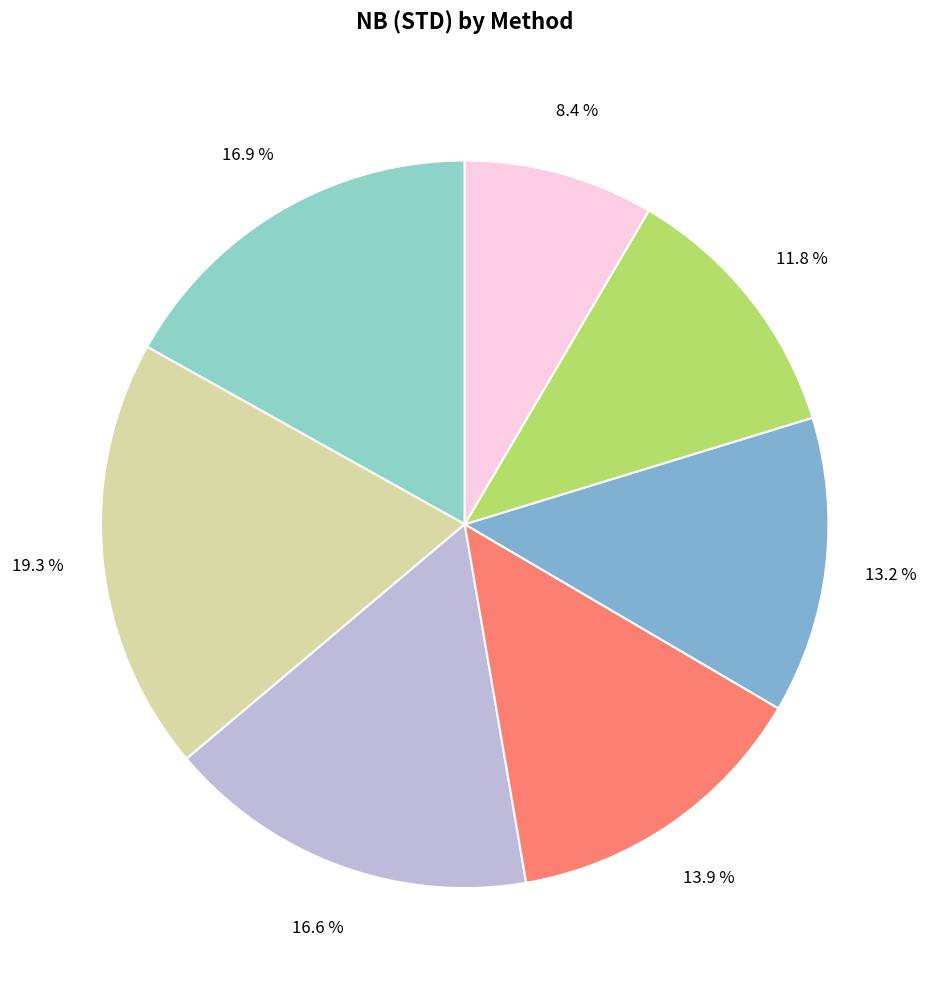

How many segments does this pie chart have?

7